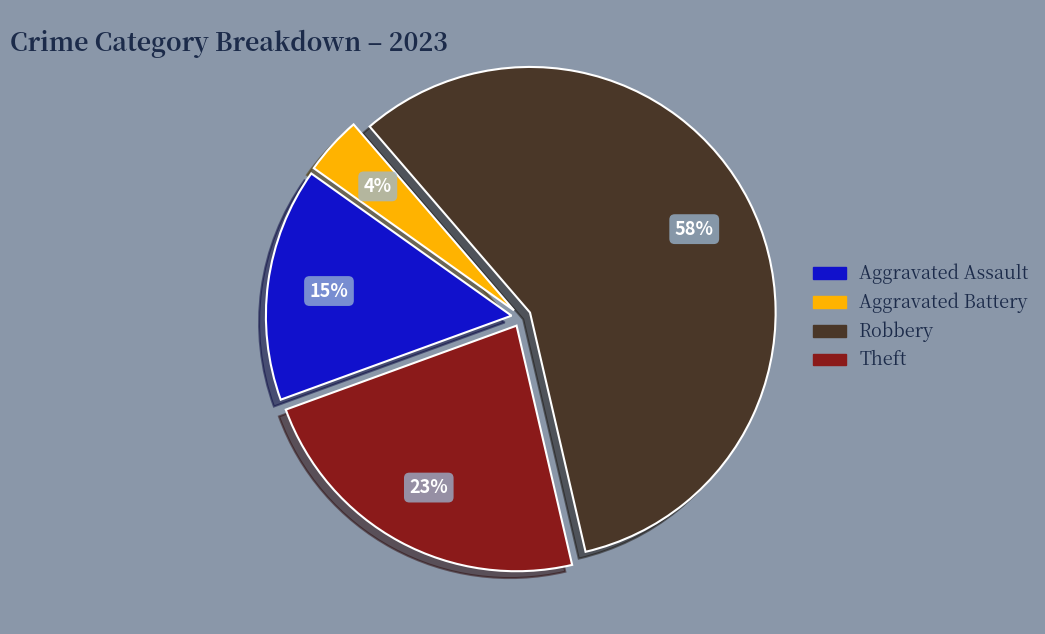

Approximately how many times larger is the value at Theft compared to Robbery?

0.4